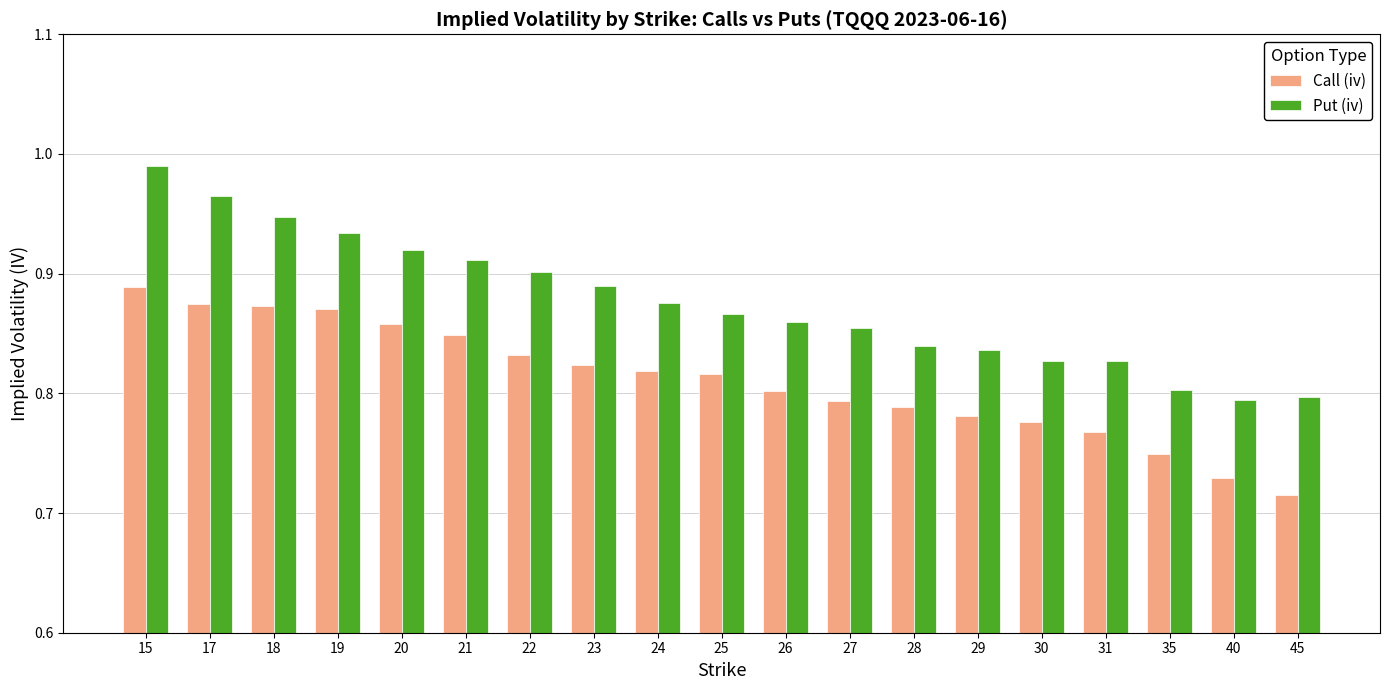

The value of Put (iv) at 26 is 0.9. True or false?

True